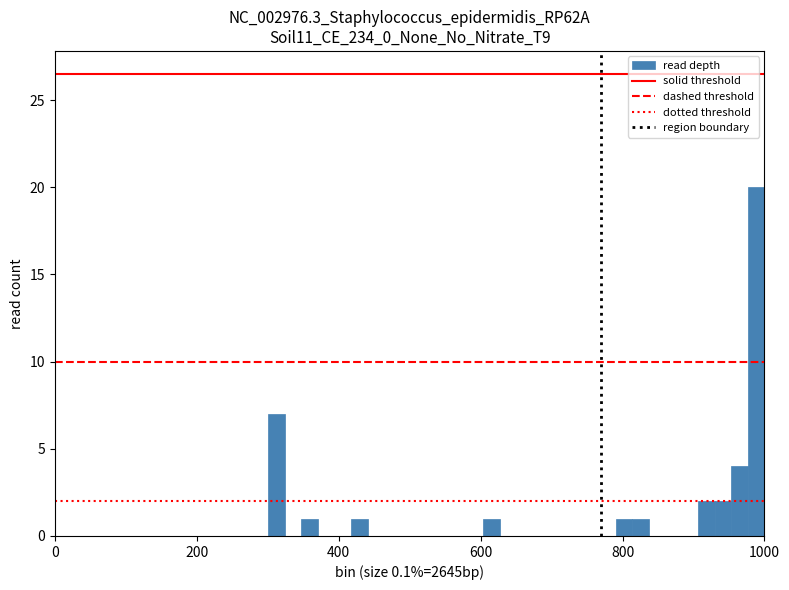

Around what value on the x-axis is the tallest bar? Give the approximate position of its centre, as read against the axis.

980